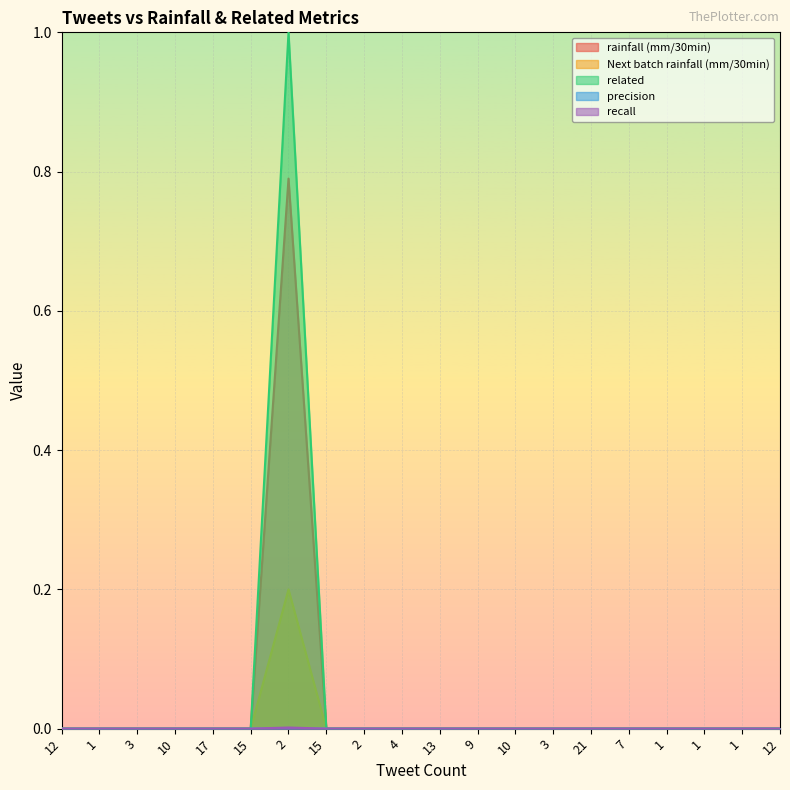

Which category has the highest value in the recall series?

2